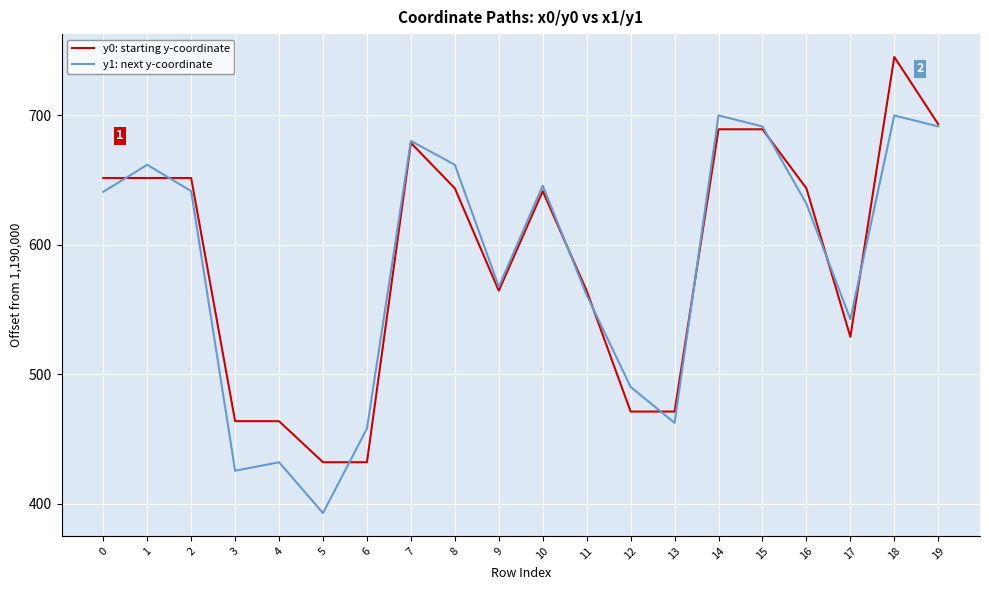

What is the total value across all series at 7?

1359.1